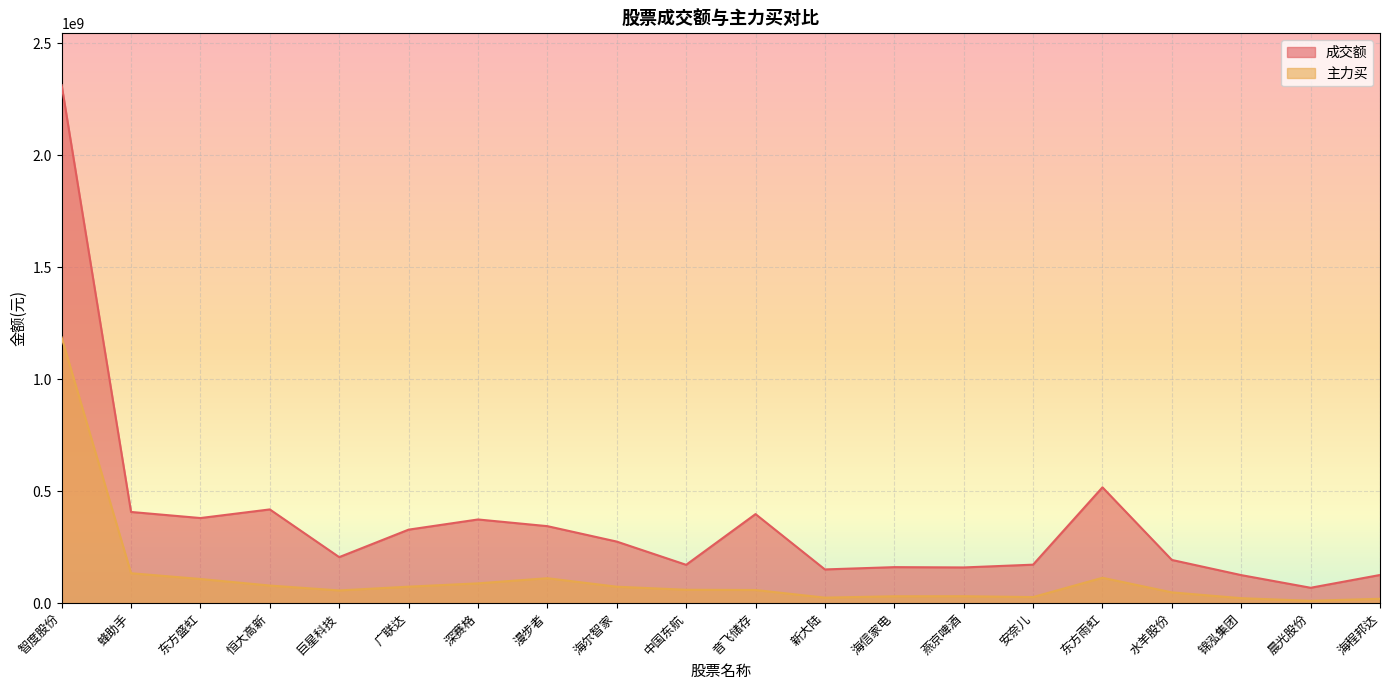

True or false: 成交额 and 主力买 intersect in this chart.

False